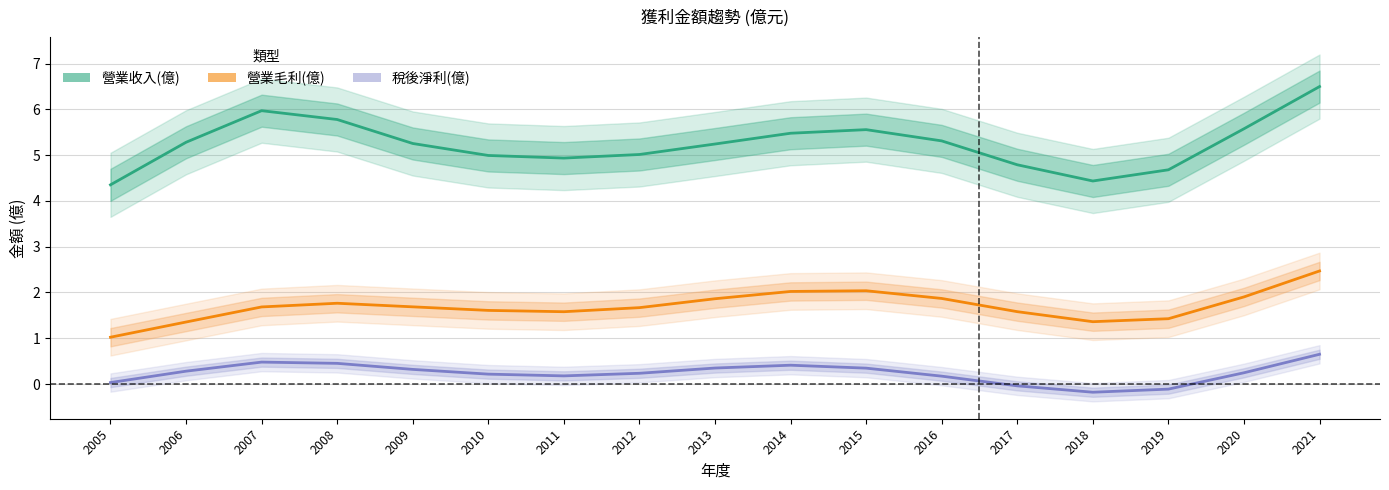

Rank the series at 2011 from lowest to highest value.

稅後淨利(億), 營業毛利(億), 營業收入(億)